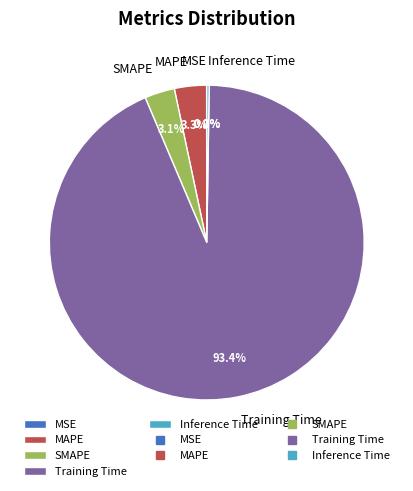

Which slice represents more than half of the pie?

Training Time